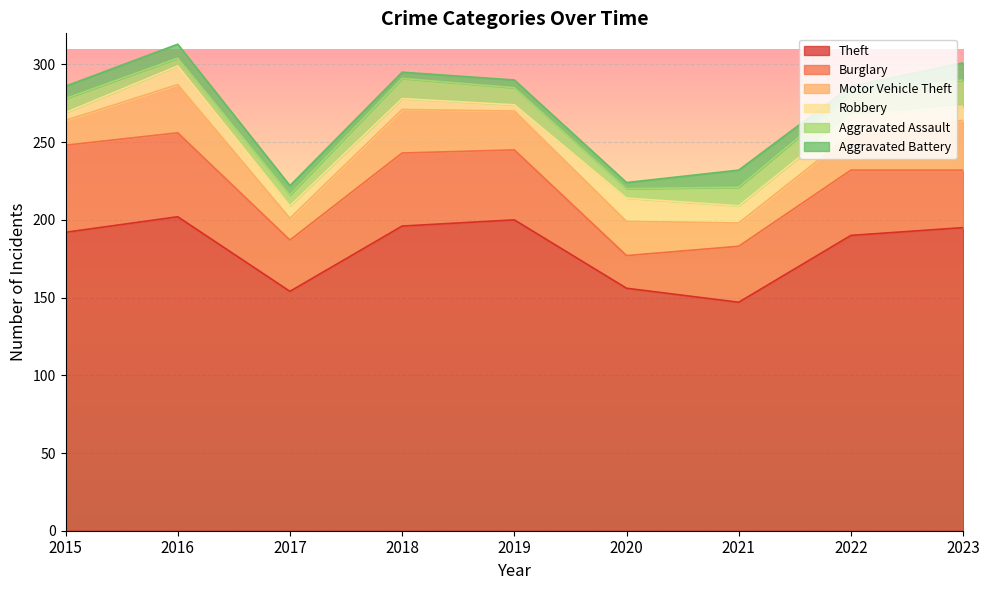

True or false: Burglary has more than 1 points higher than both neighbors.

True